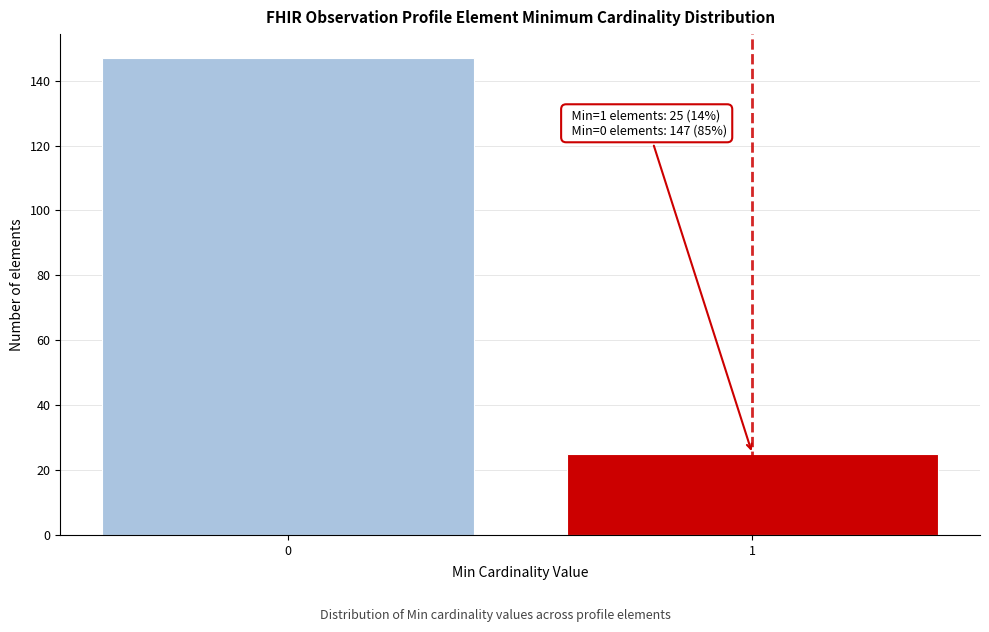

Reading right to left, list all the values displayed in this chart.

1=25	0=147